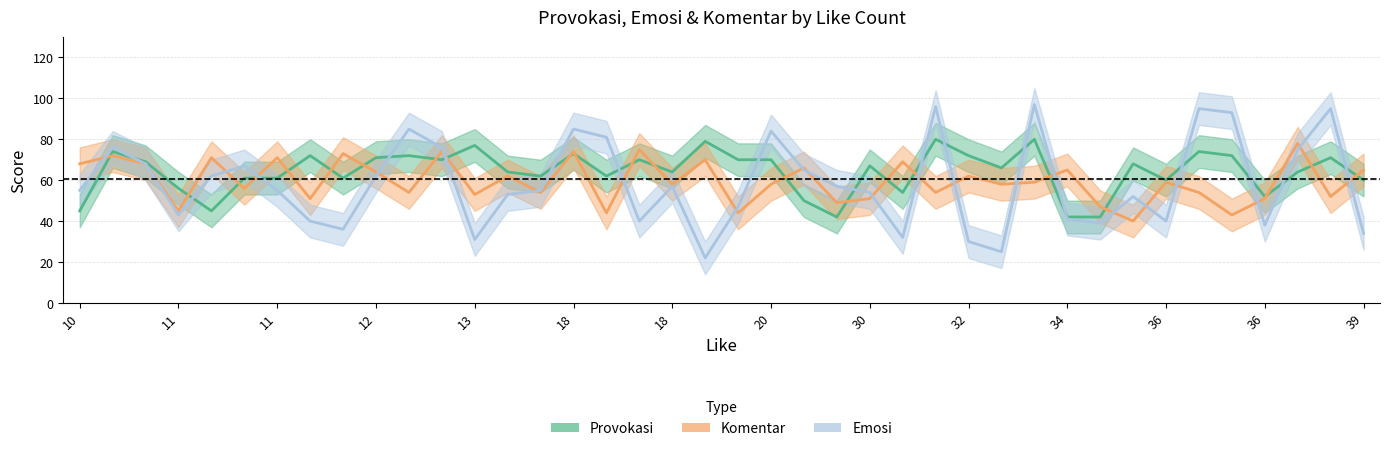

How many distinct data groups are displayed?

3